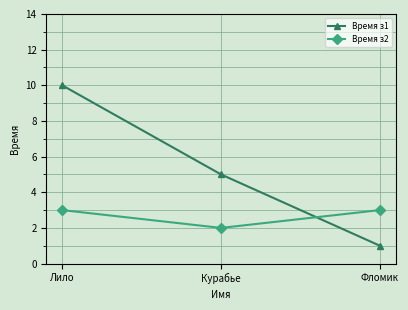

At which category is the sum across all series the highest?

Лило